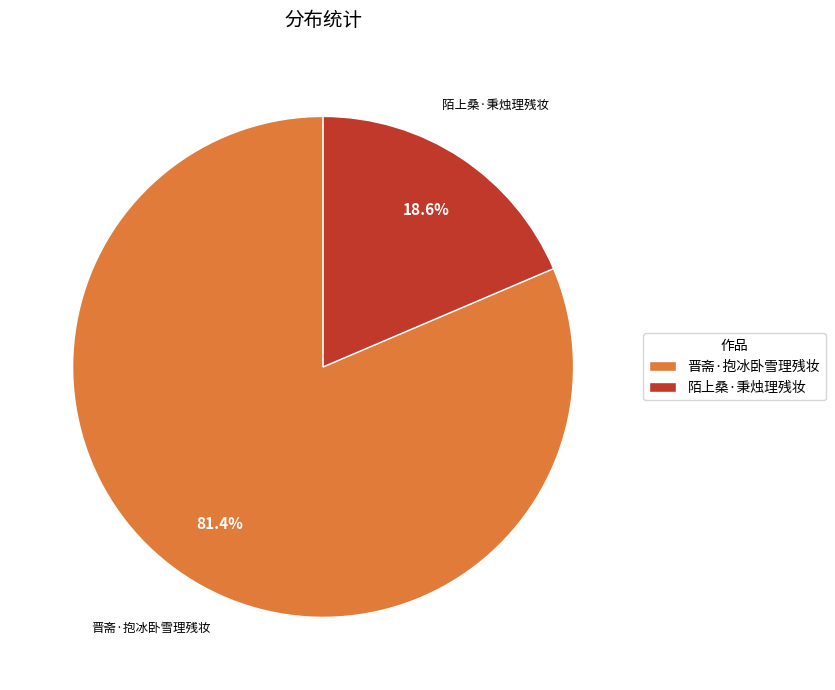

Does 陌上桑·秉烛理残妆 represent more than half of the total?

No